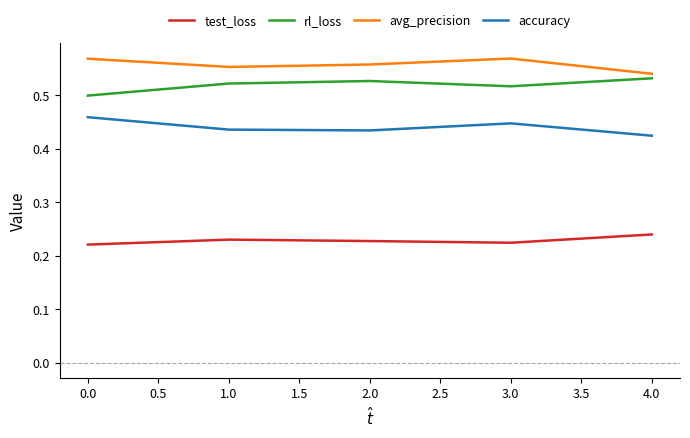

What is the difference between the highest and lowest values at 3.0?

0.3